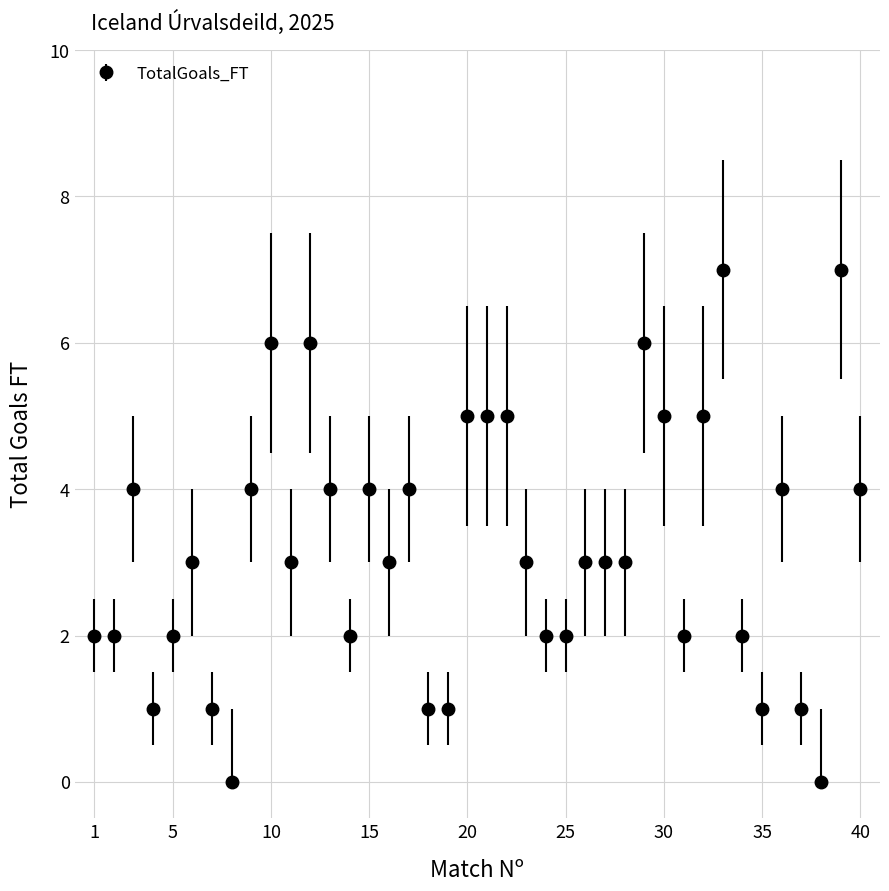

What is the greatest value displayed?

7